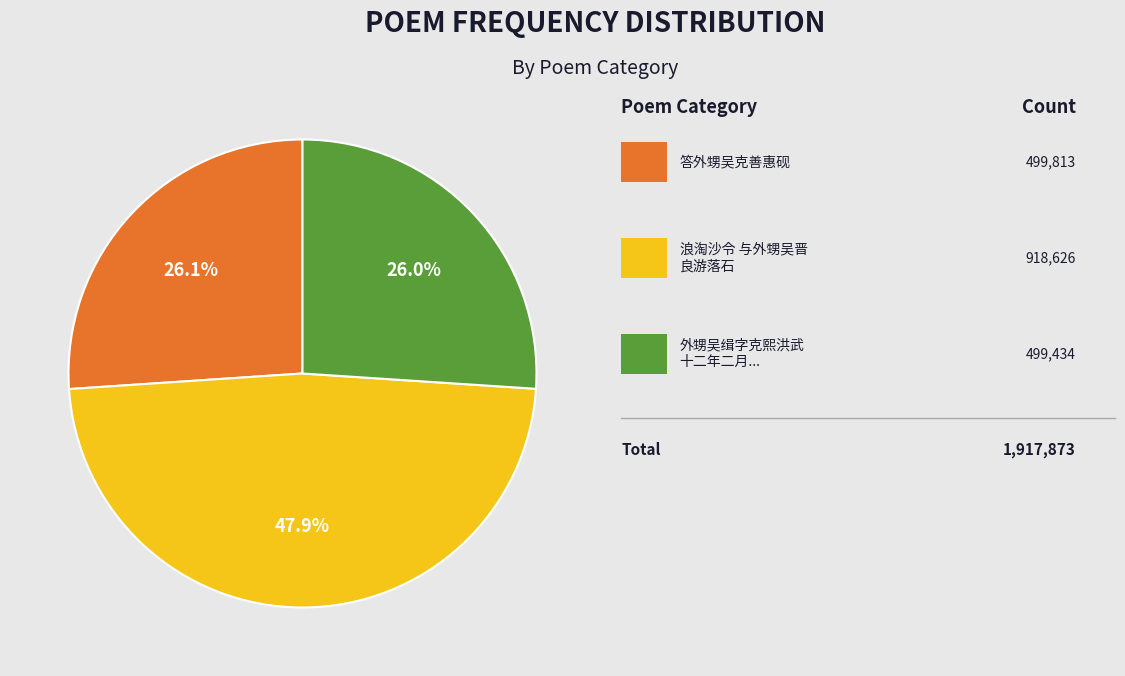

Is there a majority slice in this chart?

No